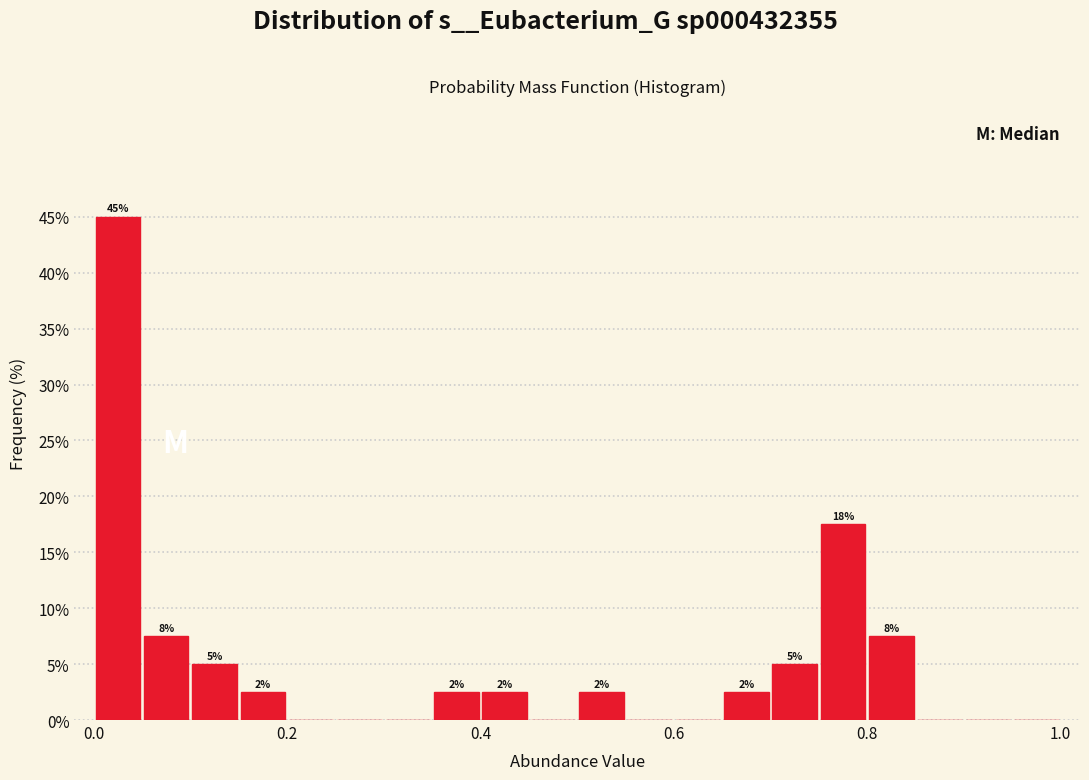

Read against the x-axis, roughly where is the centre of the tallest bar?

0.02